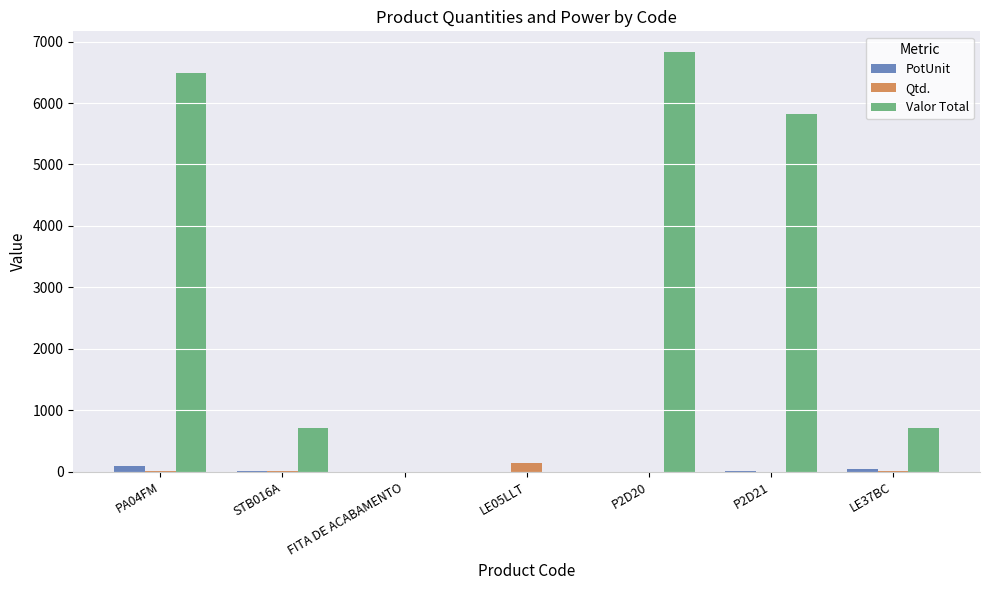

How many groups of bars are there?

7